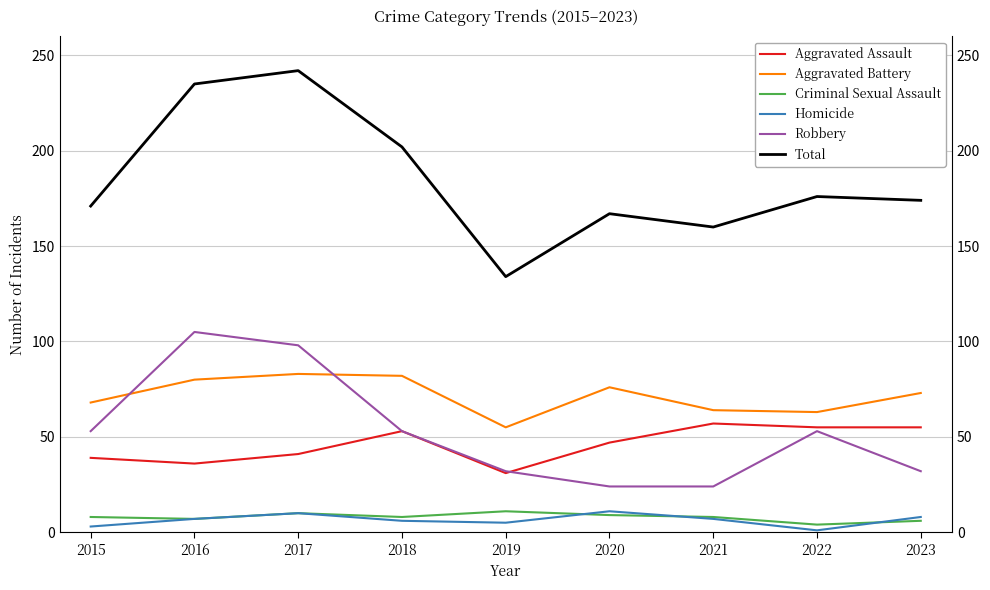

What is the highest value of the Aggravated Battery series?

83